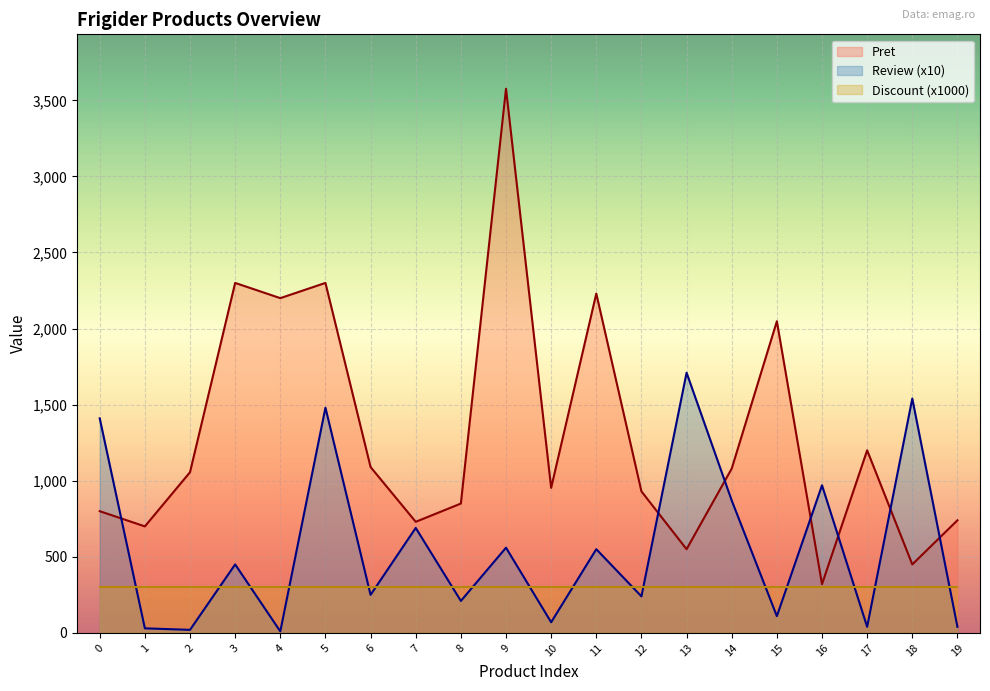

At which label does Pret first exceed 1055?

2